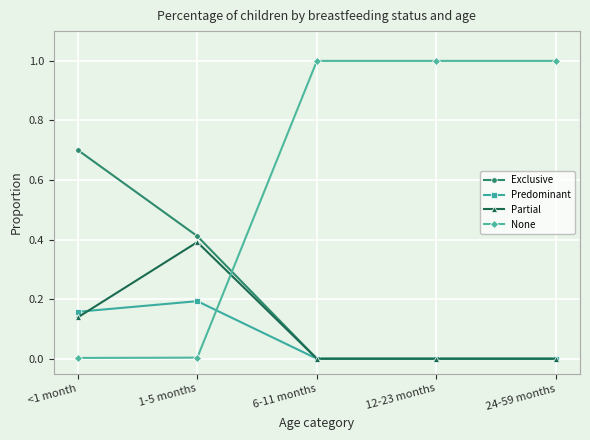

How many distinct data groups are displayed?

4